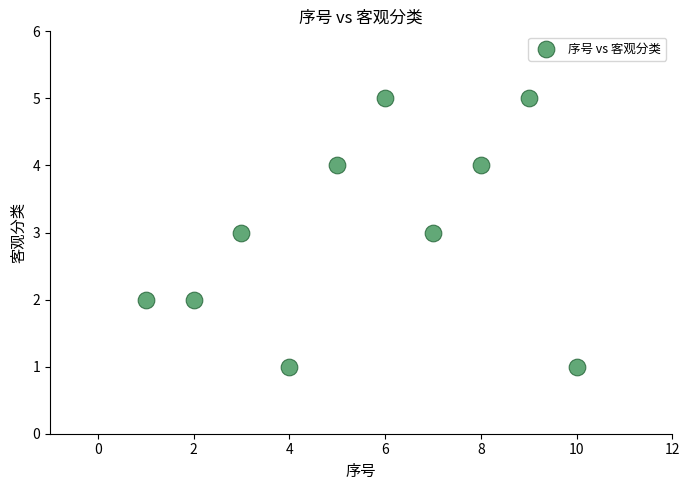

What is the average Y value?

3